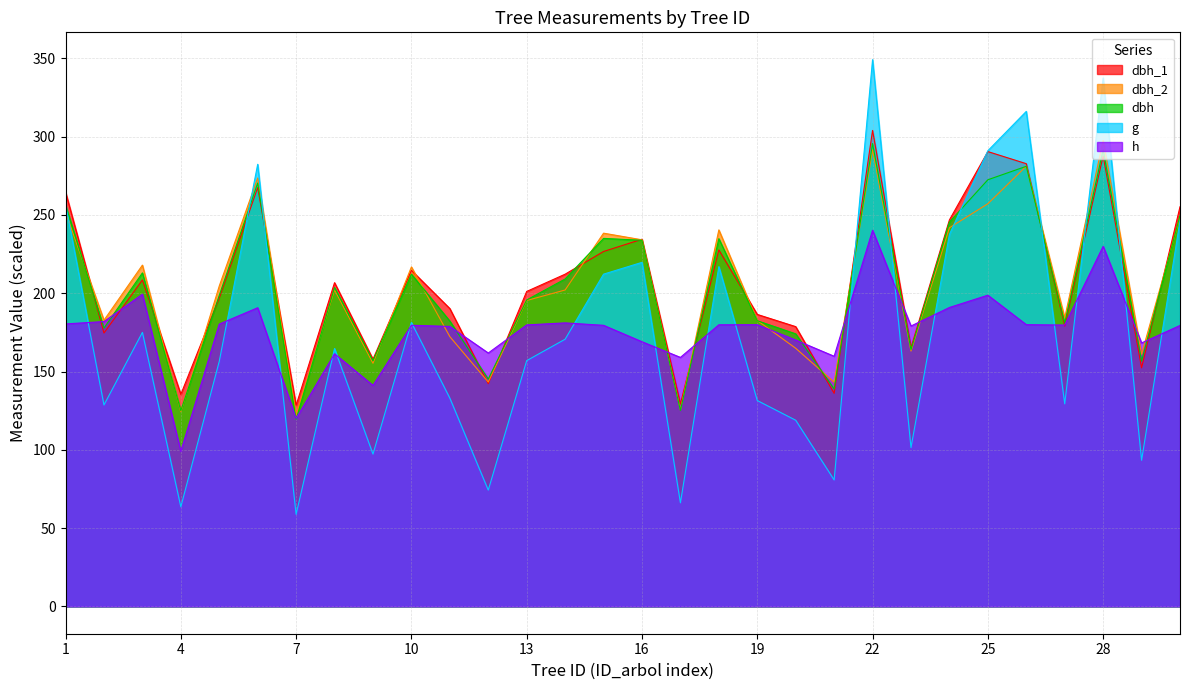

What is the value of the h point at the 29th from the left?

168.3